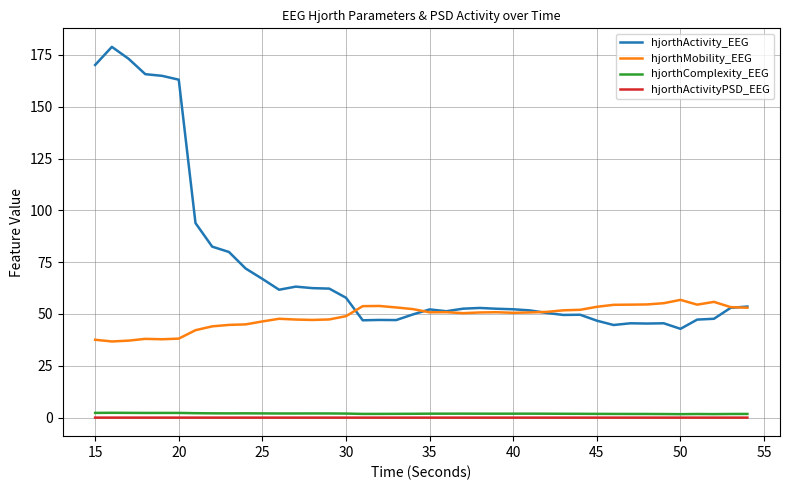

Which series has the largest range (max minus min)?

hjorthActivity_EEG